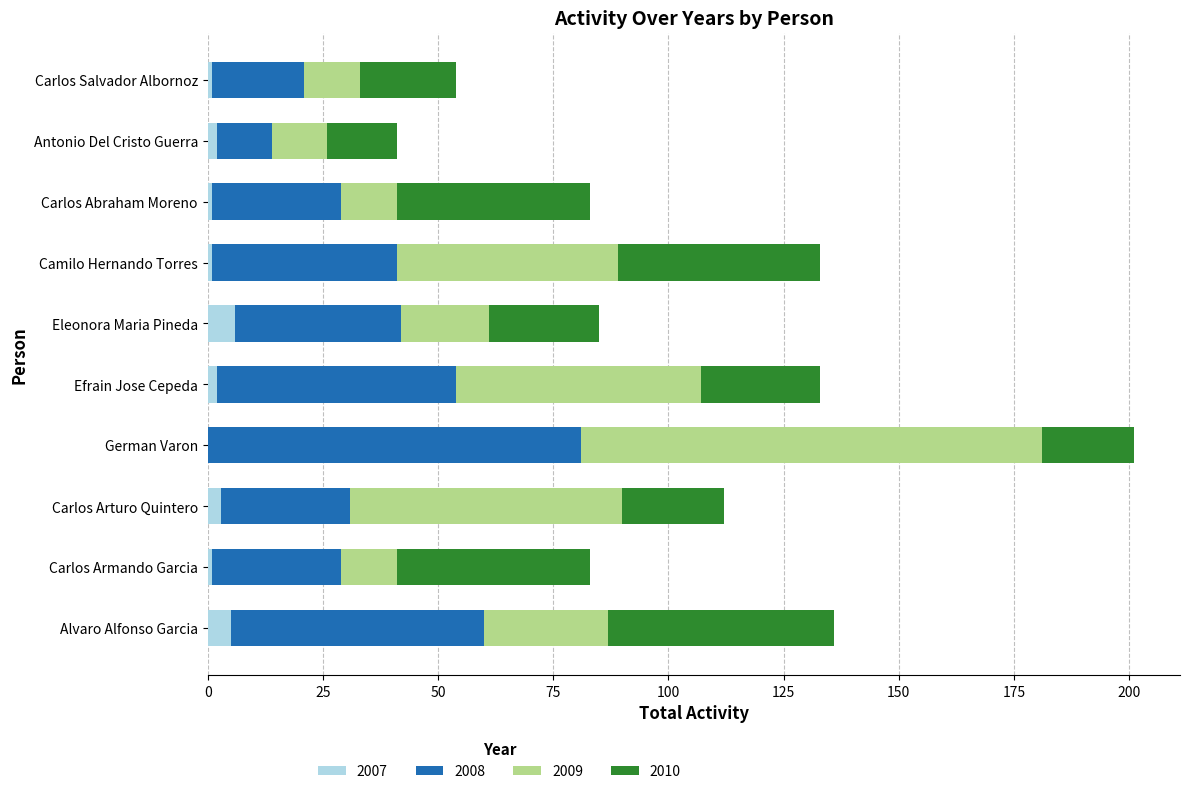

At which category is the sum across all series the highest?

German Varon